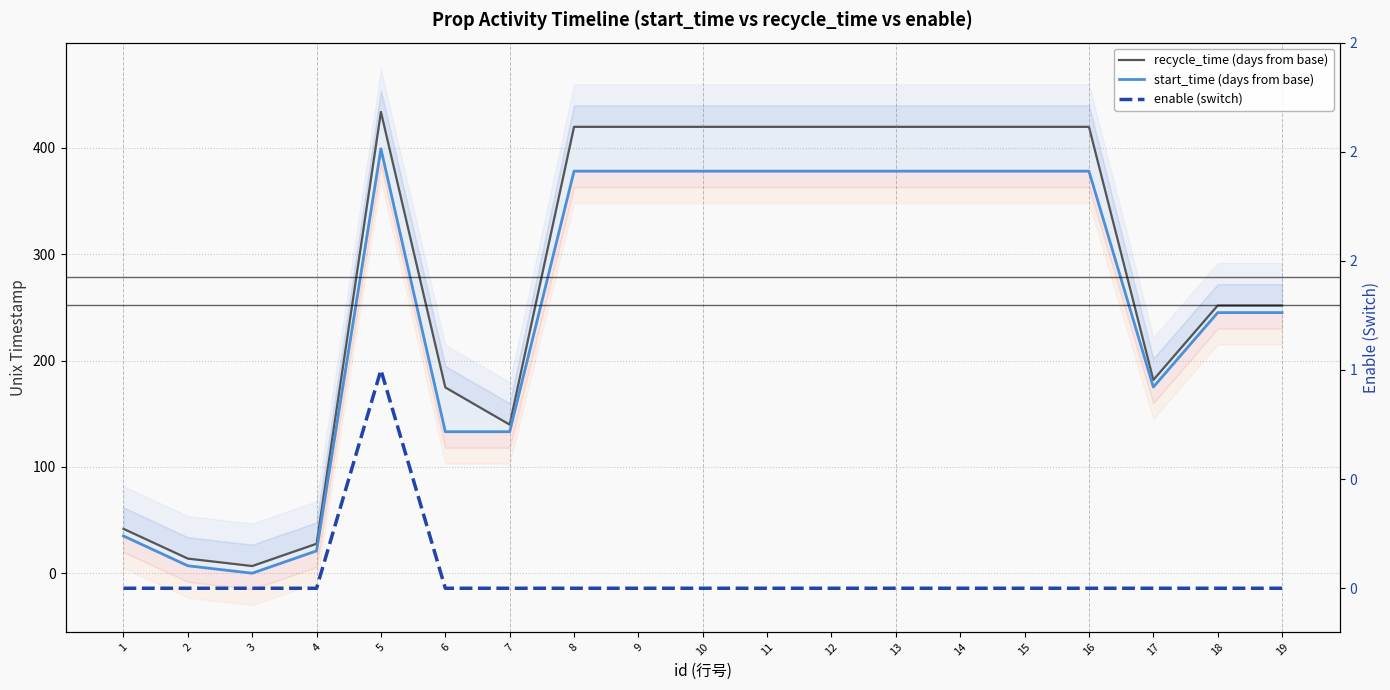

True or false: start_time (days from base) and recycle_time (days from base) cross at least once.

False